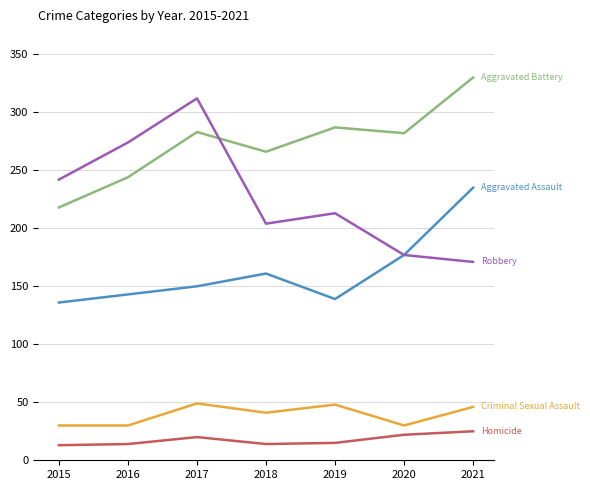

Is this an area chart (filled region under the line)?

No